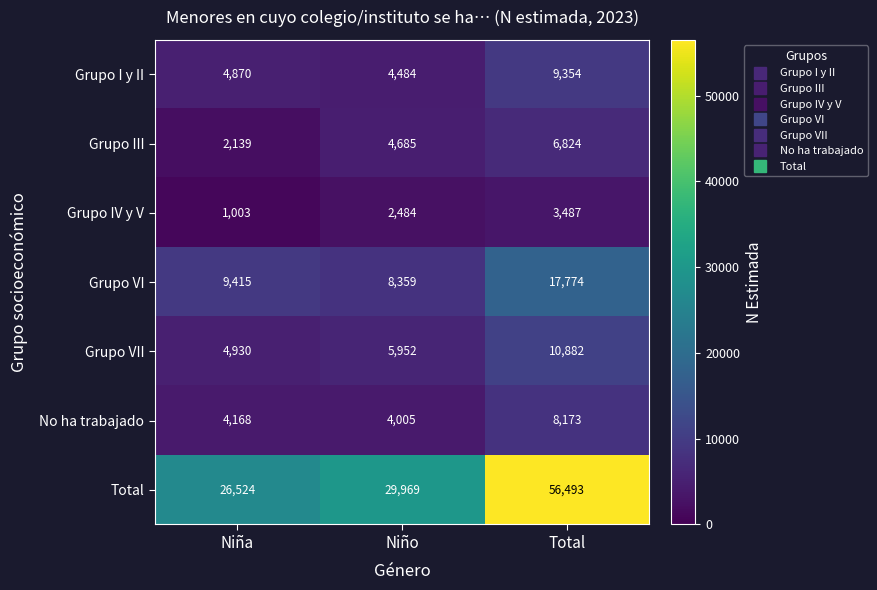

At which label is Grupo VII closest to 7906?

Niño